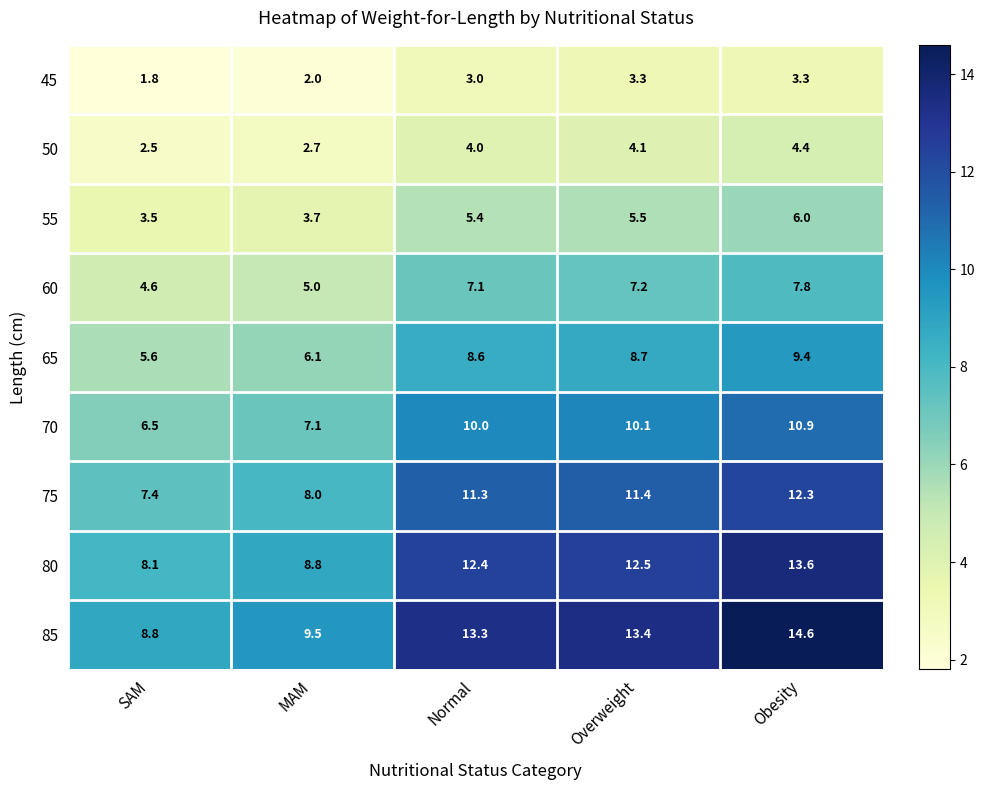

At which category is the sum across all series the highest?

Obesity